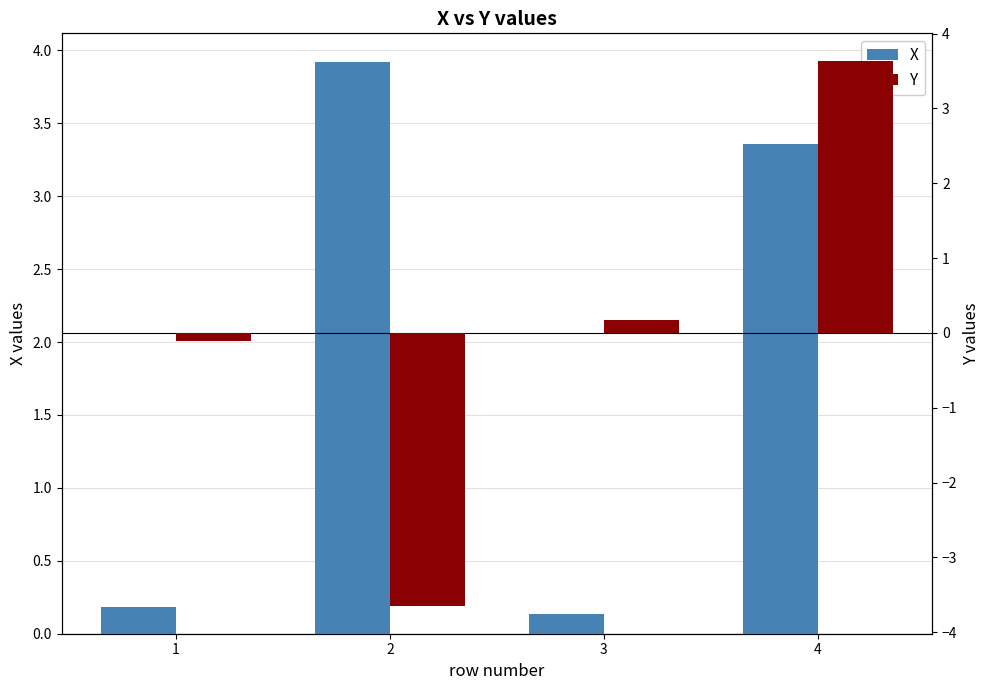

How many series are shown in this chart?

2